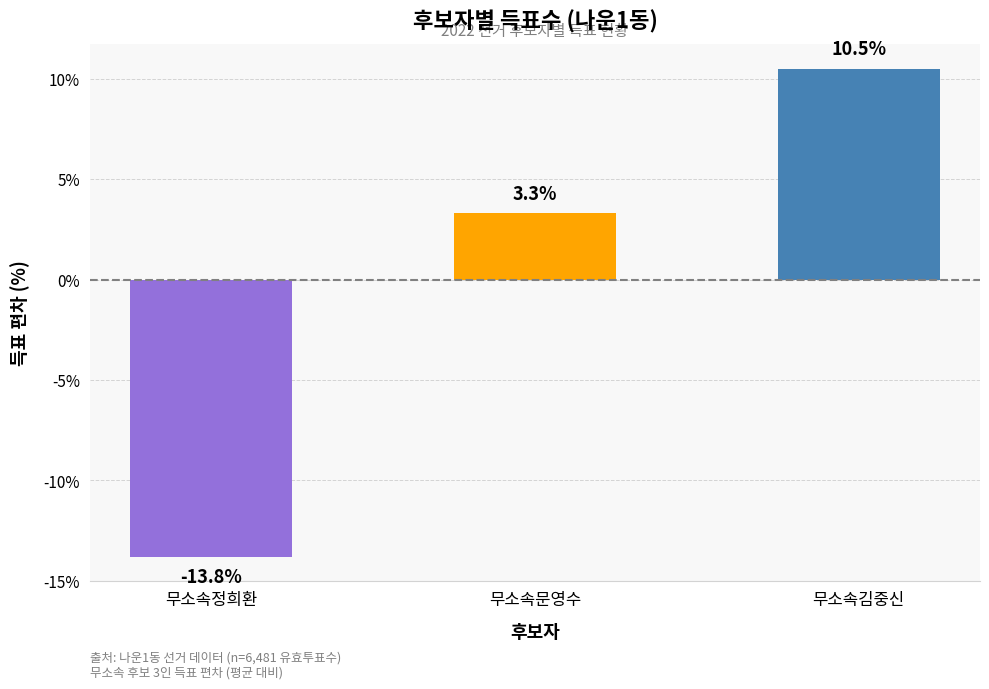

Reading left to right, transcribe all the data shown in this chart.

무소속정희환=-13.8	무소속문영수=3.3	무소속김중신=10.5